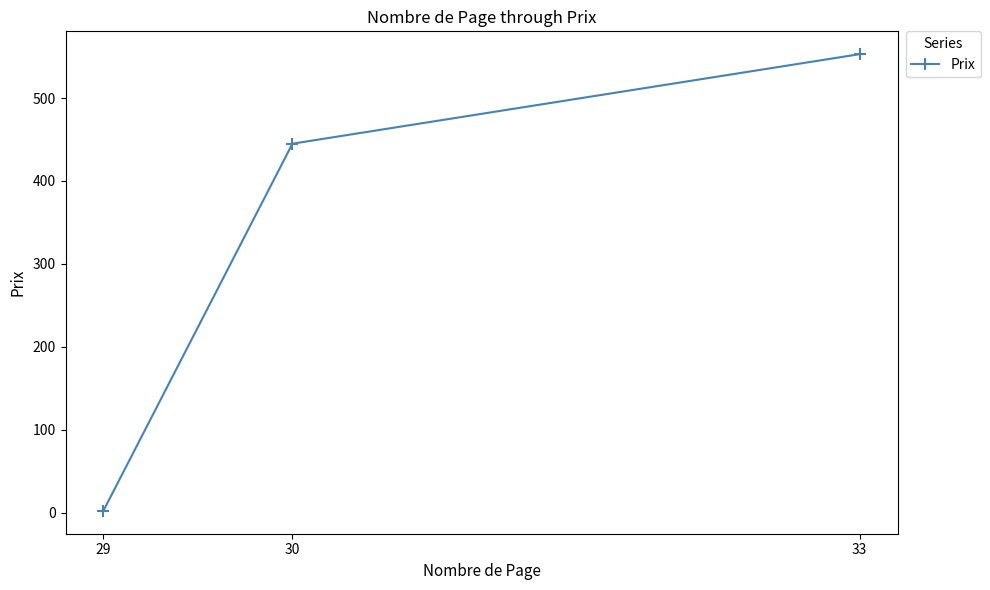

List the labels in order of value, smallest first.

29, 30, 33